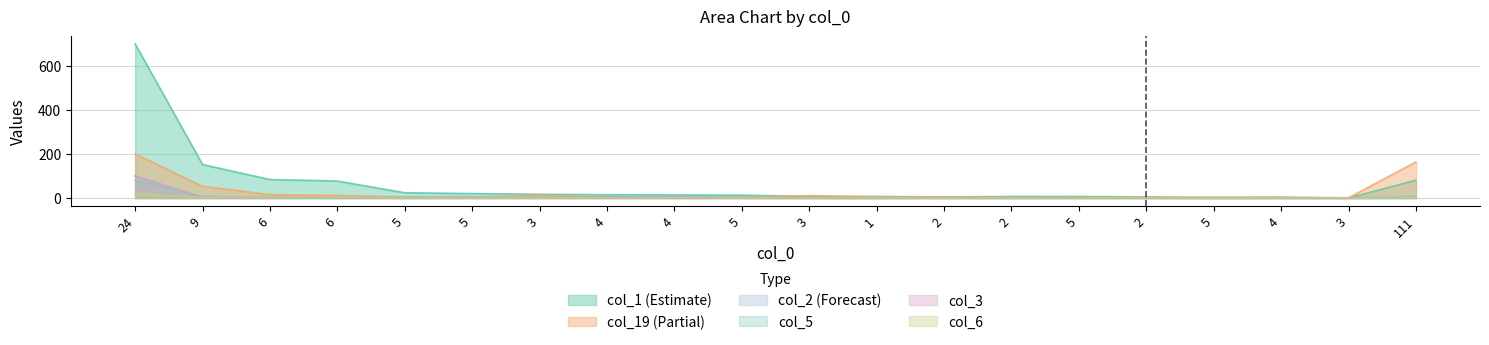

Between 4 and 2, which is larger?

2